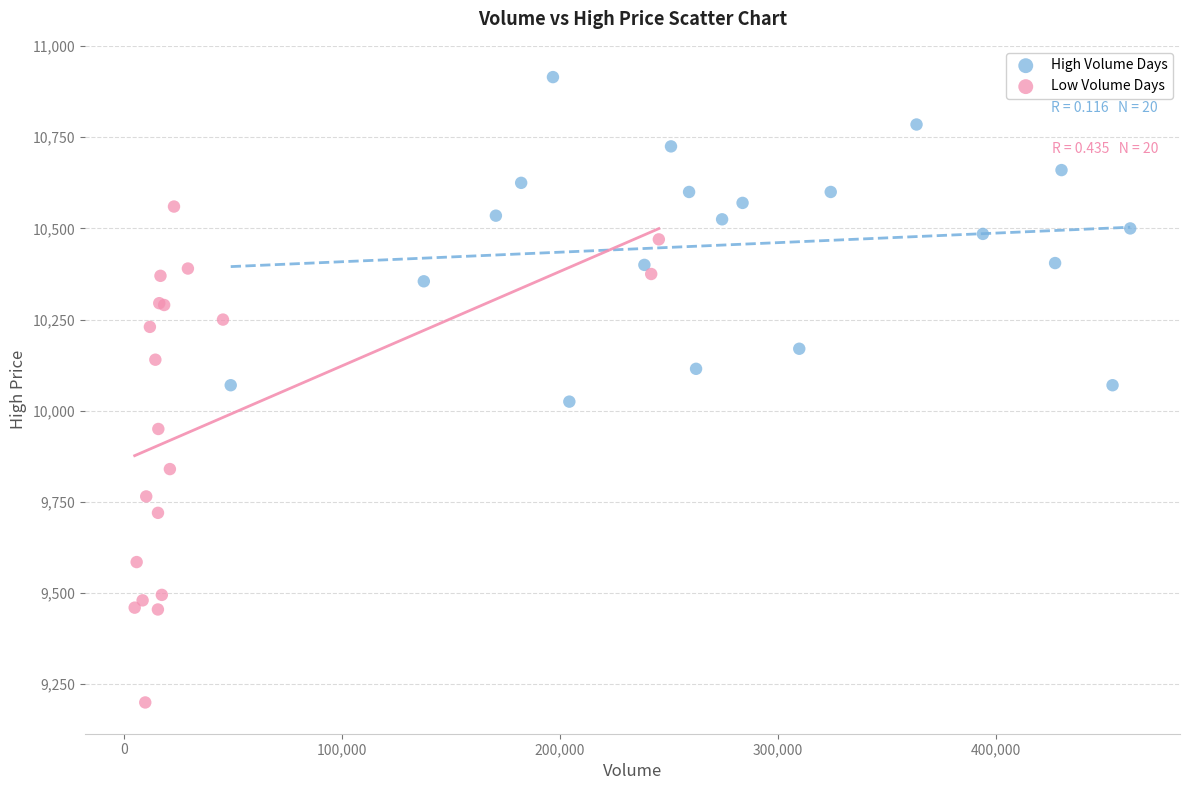

Which series reaches the maximum Y coordinate?

High Volume Days